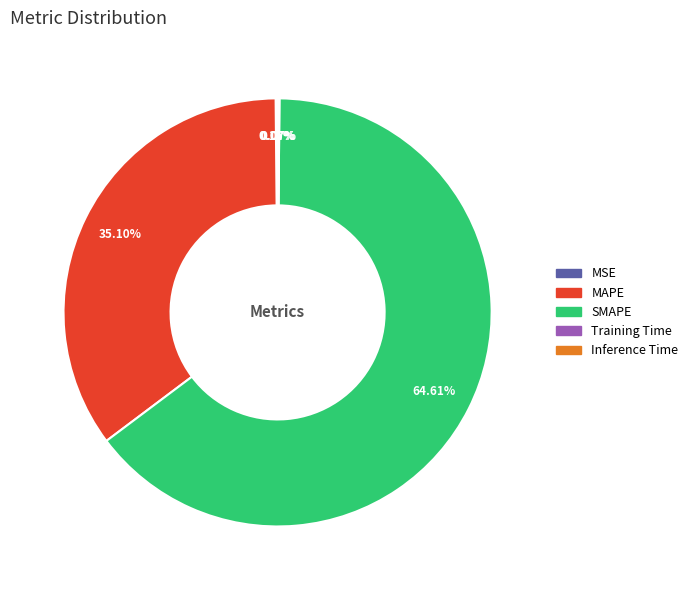

Is there any slice that represents more than half of the pie?

Yes